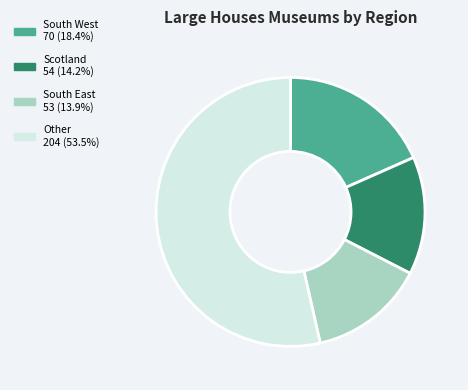

Is there any slice that represents more than half of the pie?

Yes